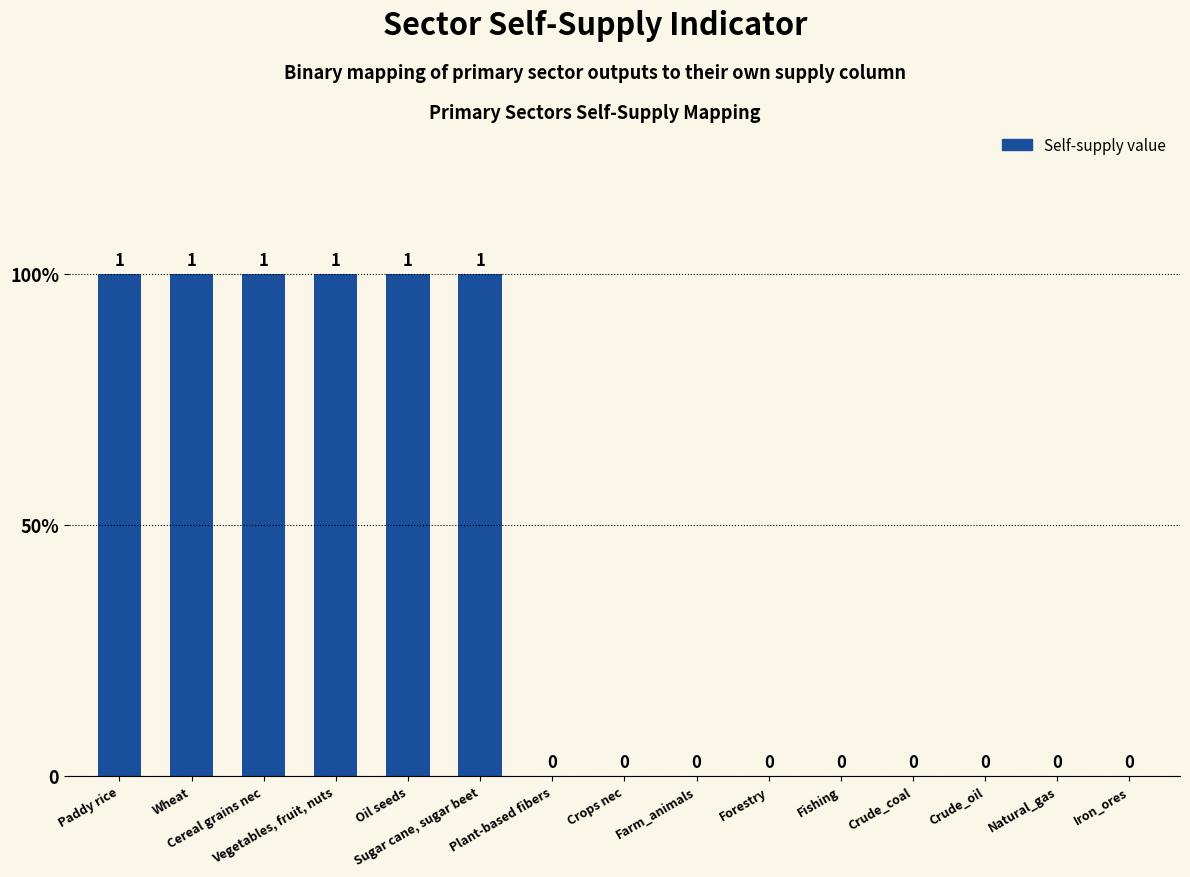

Which label corresponds to the smallest value in the chart?

Plant-based fibers